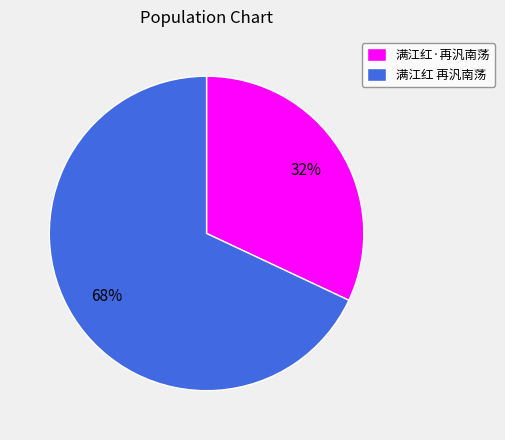

What is the ratio of the value at 满江红·再汎南荡 to the value at 满江红 再汎南荡?

0.5